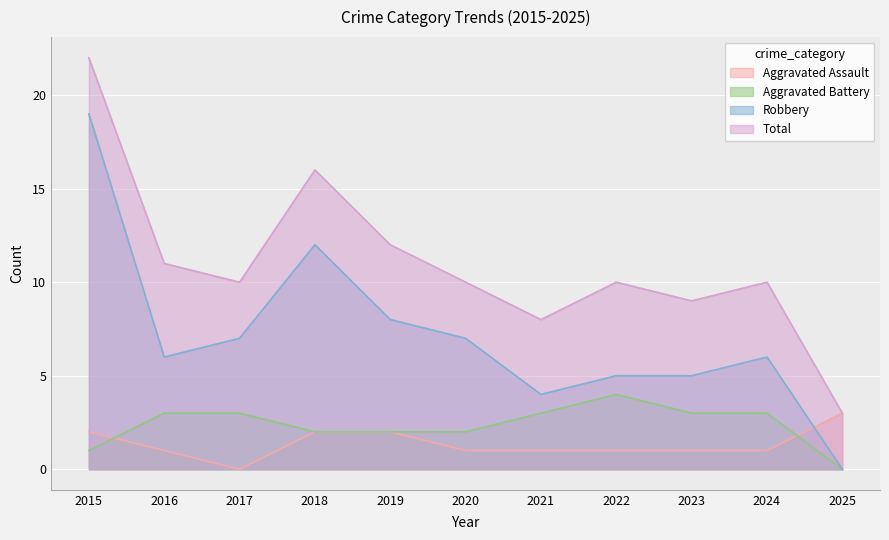

True or false: Total and Aggravated Battery intersect in this chart.

False